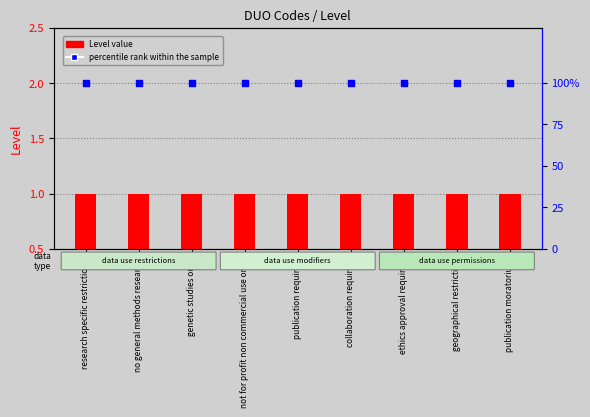

Is the value of percentile rank within the sample at geographical restriction greater than the value of Level at no general methods research?

Yes